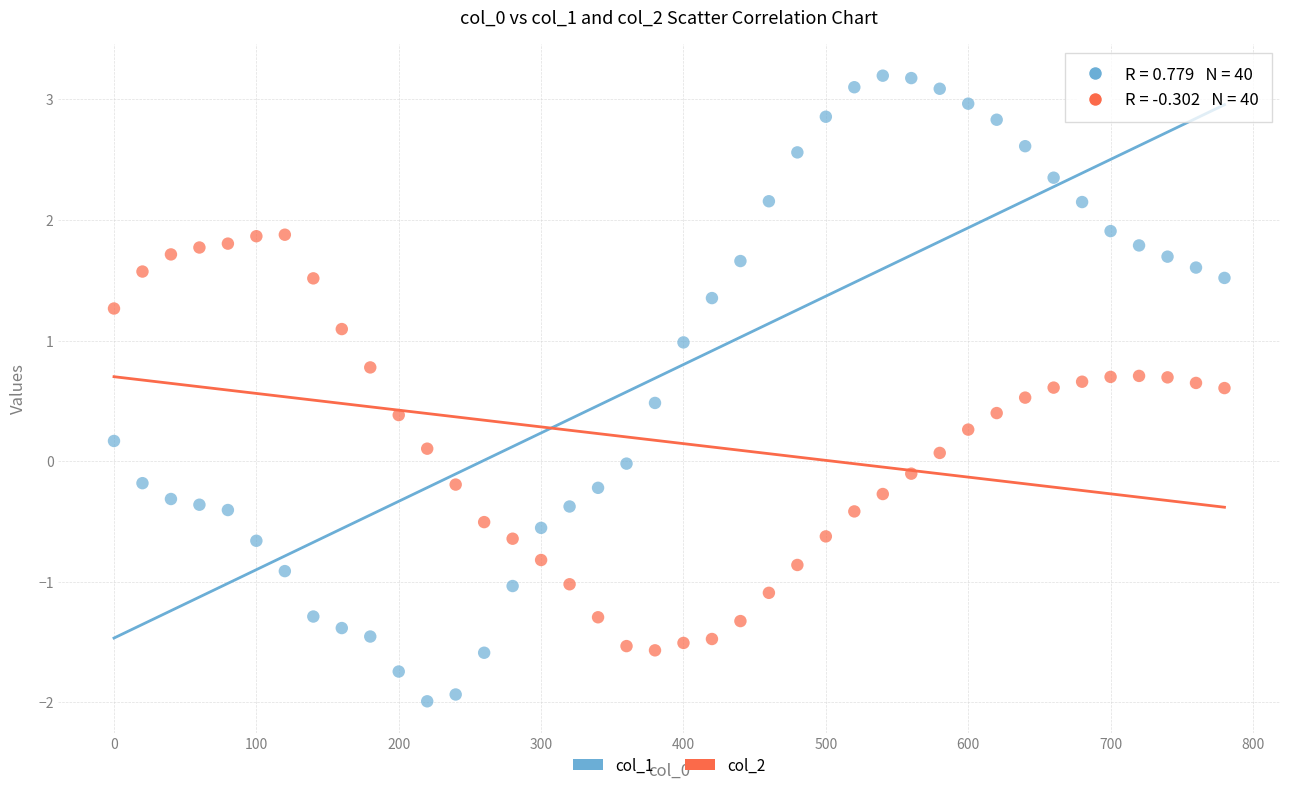

Which series contains the lowest Y value?

col_1